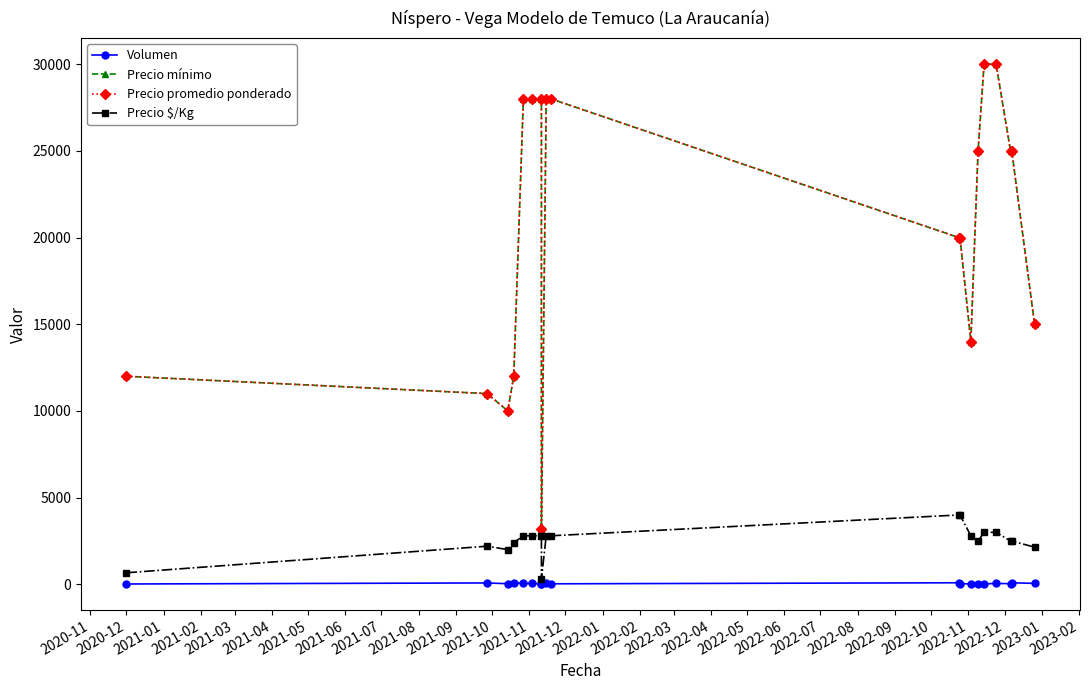

What is the total value across all series at 2022-03?

52540